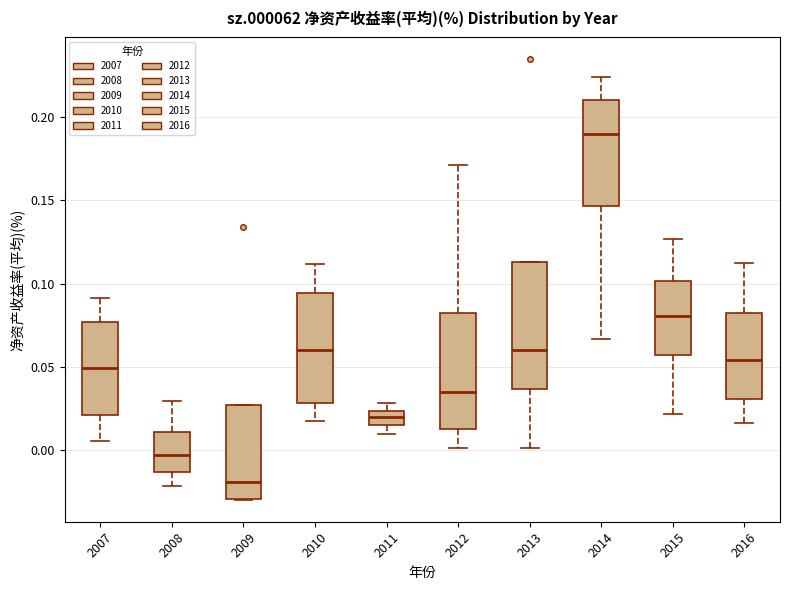

Which box's median line is the highest?

2014